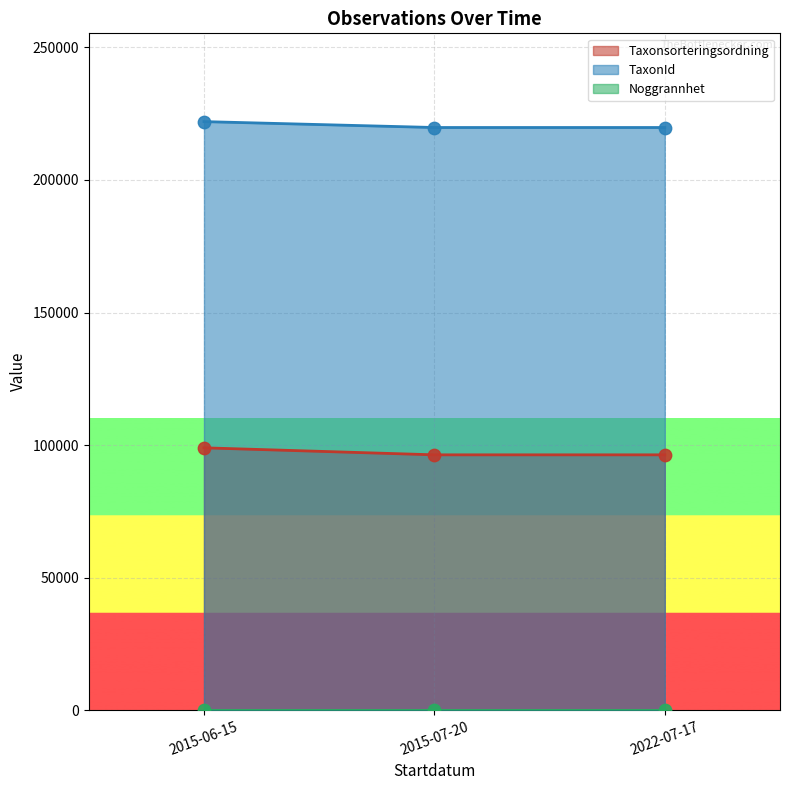

What are all the series names shown in the legend?

Taxonsorteringsordning, TaxonId, Noggrannhet